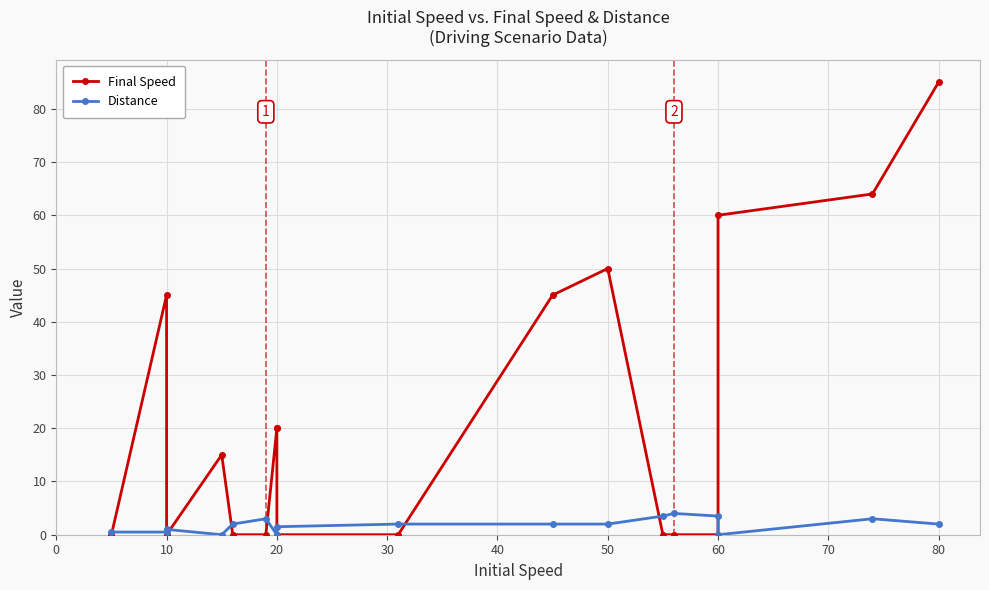

The value of Distance at 10 is 1.0. True or false?

True